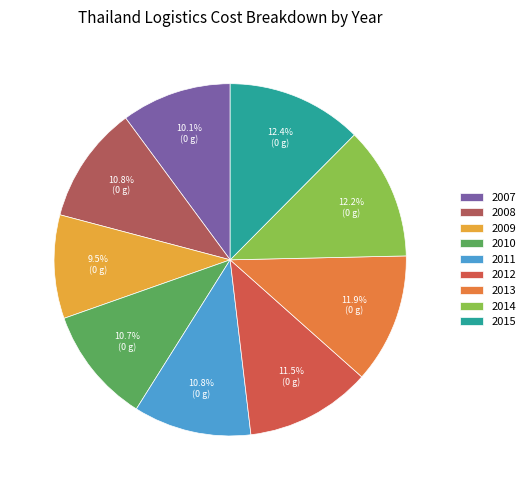

To the nearest percent, what is the combined percentage of 2011 and 2014?

23%